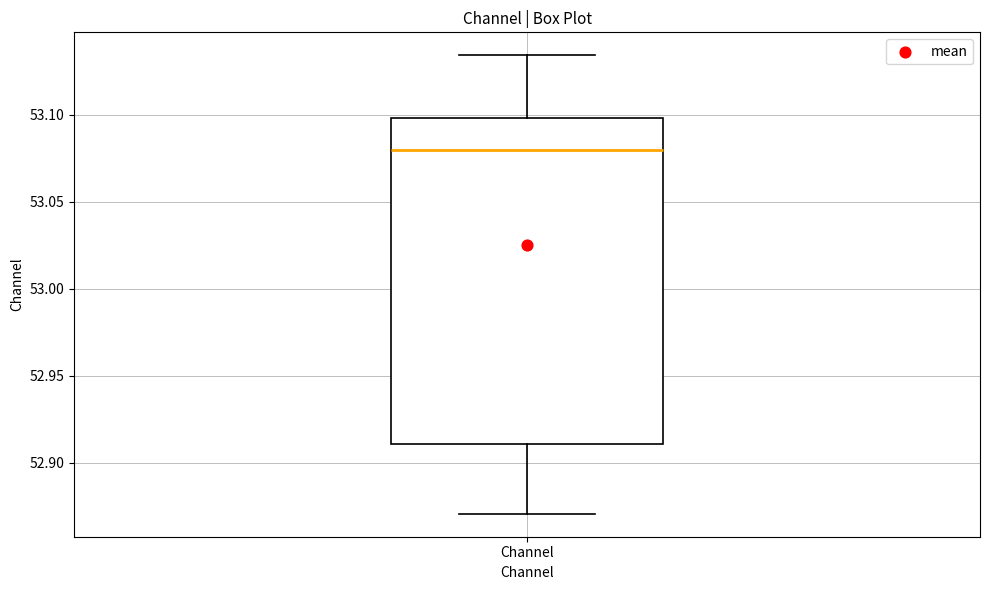

Where does the median line of the box for Channel sit on the y-axis? The values are not printed on the chart, so give them approximately, as read against the axis.

53.080